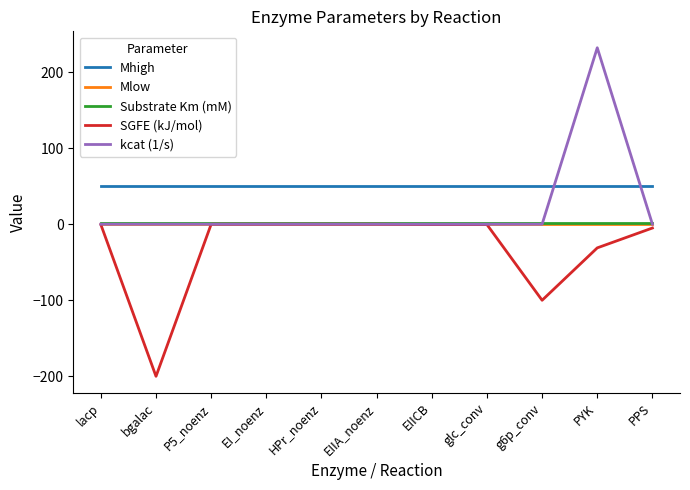

Which series has the largest range (max minus min)?

kcat (1/s)